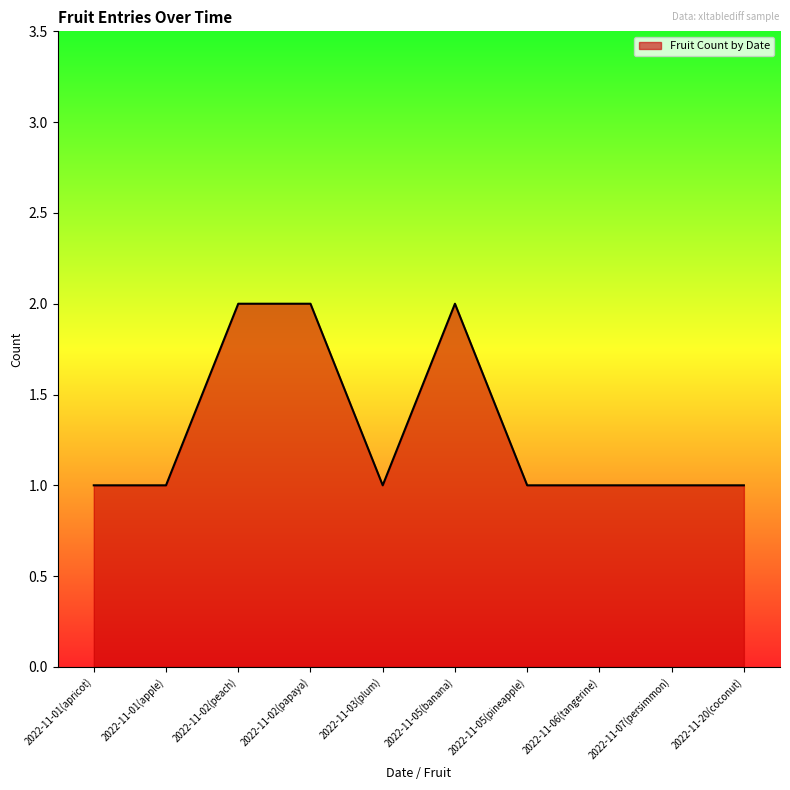

What is the greatest value displayed?

2